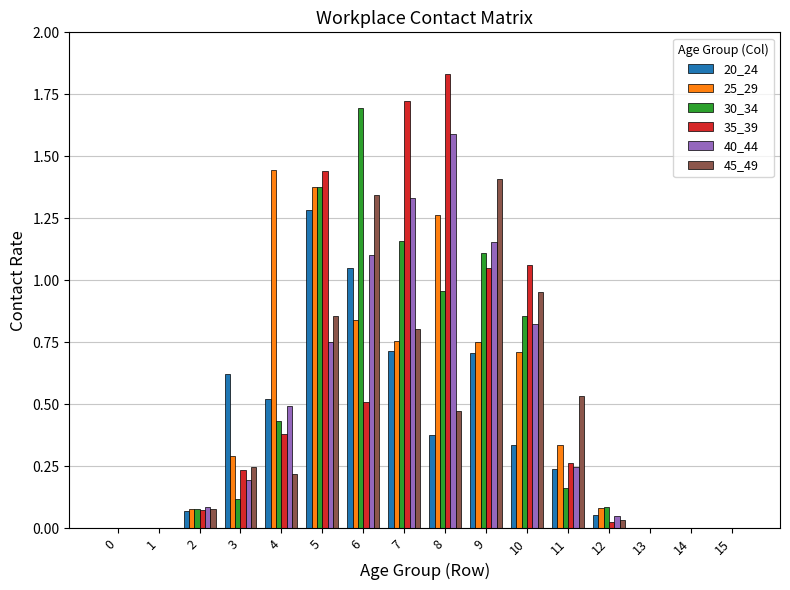

Is it true that 25_29 equals 0.8 at 7?

True